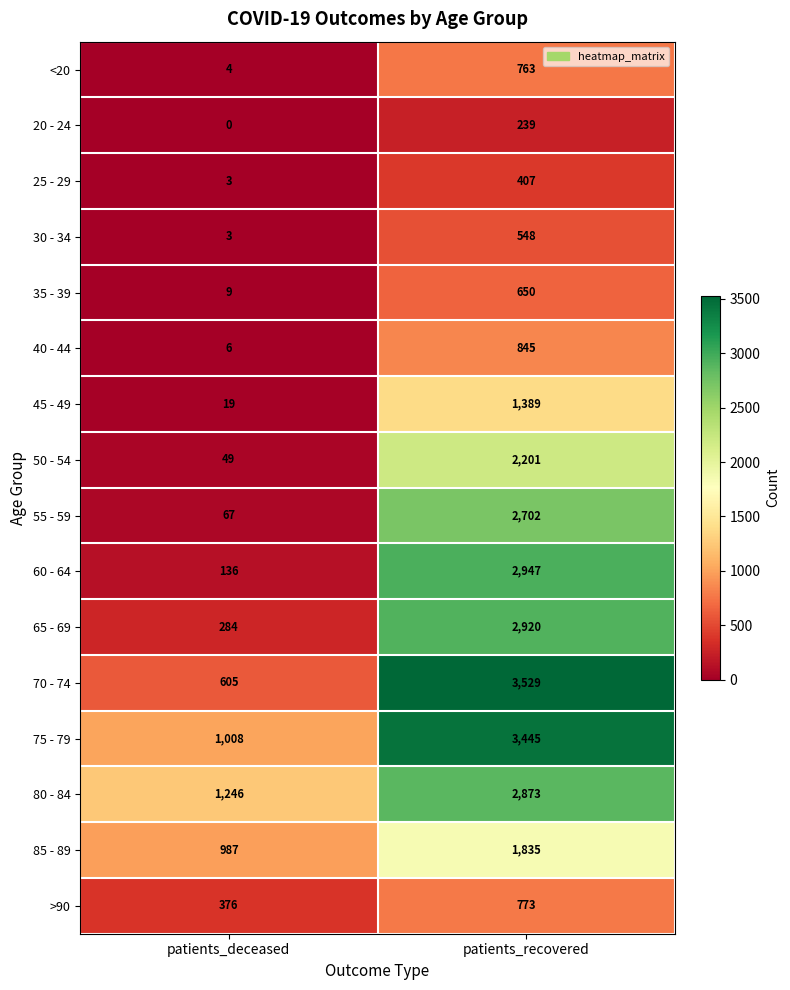

What is the sum of all 80 - 84 values?

4119